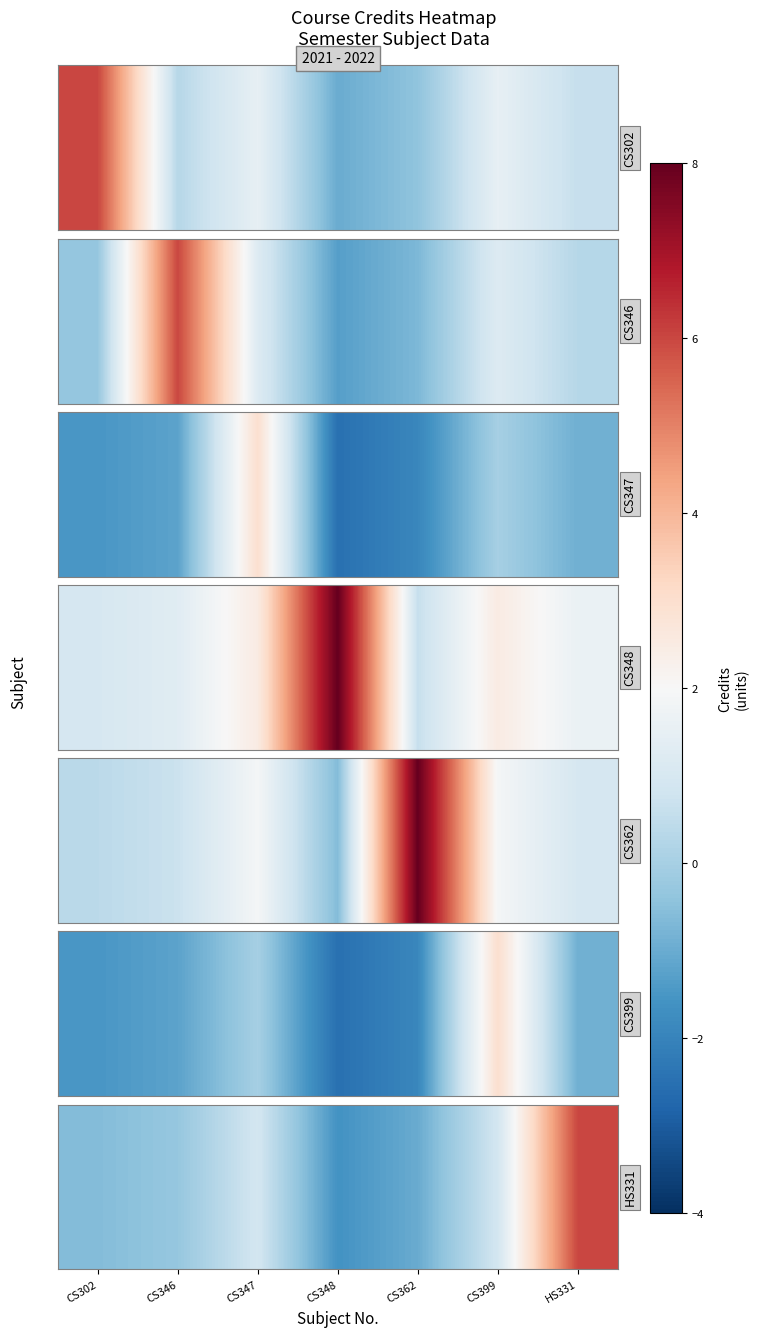

What is the difference between the values at CS348 and CS399?

2.5